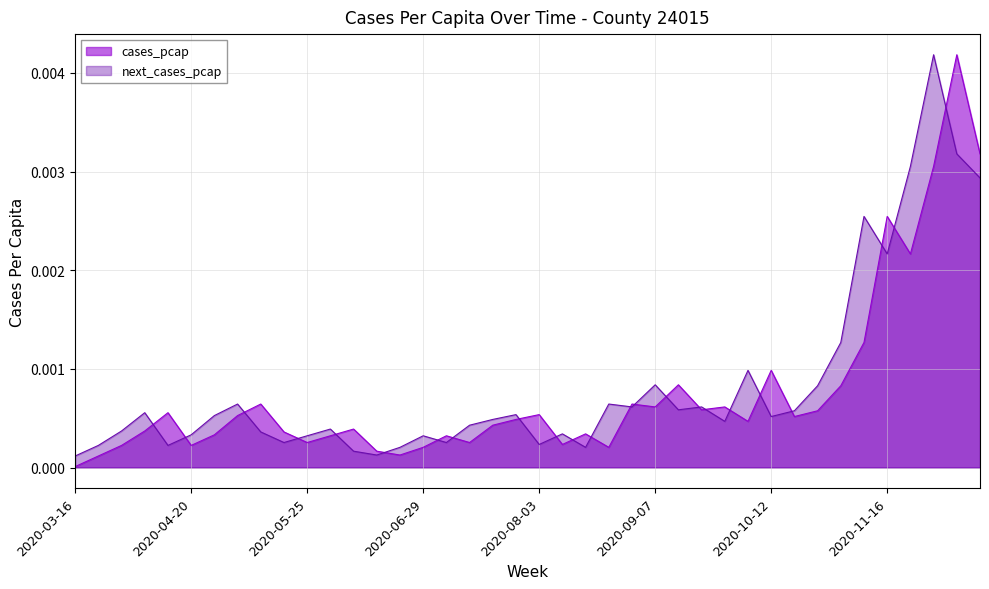

Where is the first local maximum for next_cases_pcap?

2020-04-06